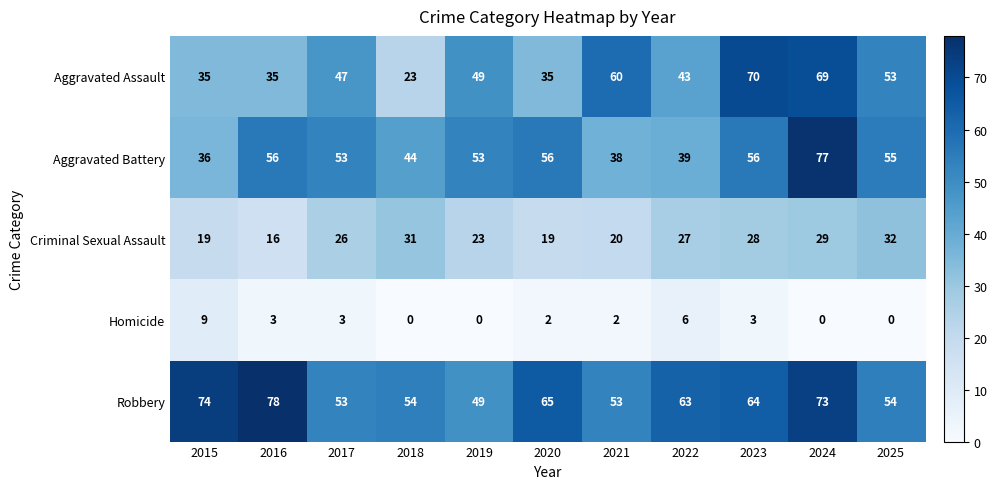

What value does the Aggravated Battery series have at 2025?

55